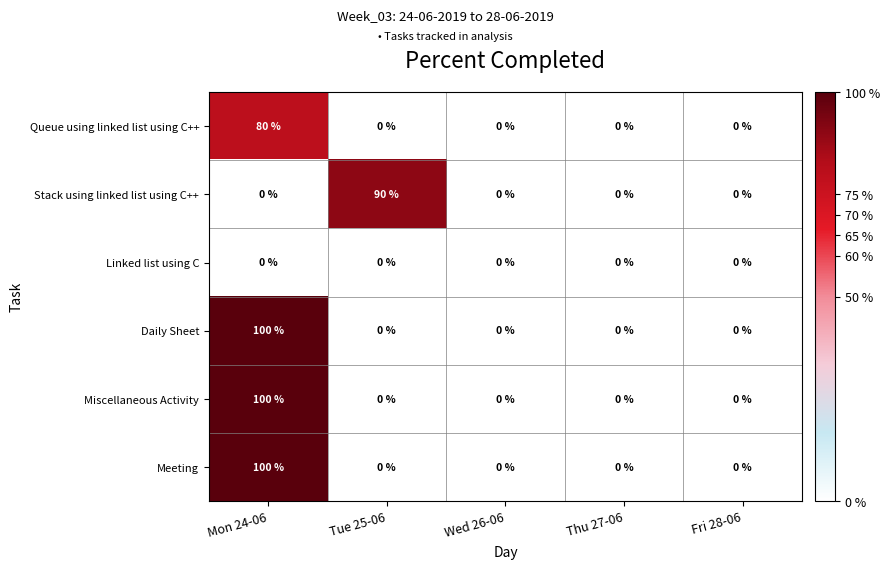

At which category is the sum across all series the highest?

Mon 24-06